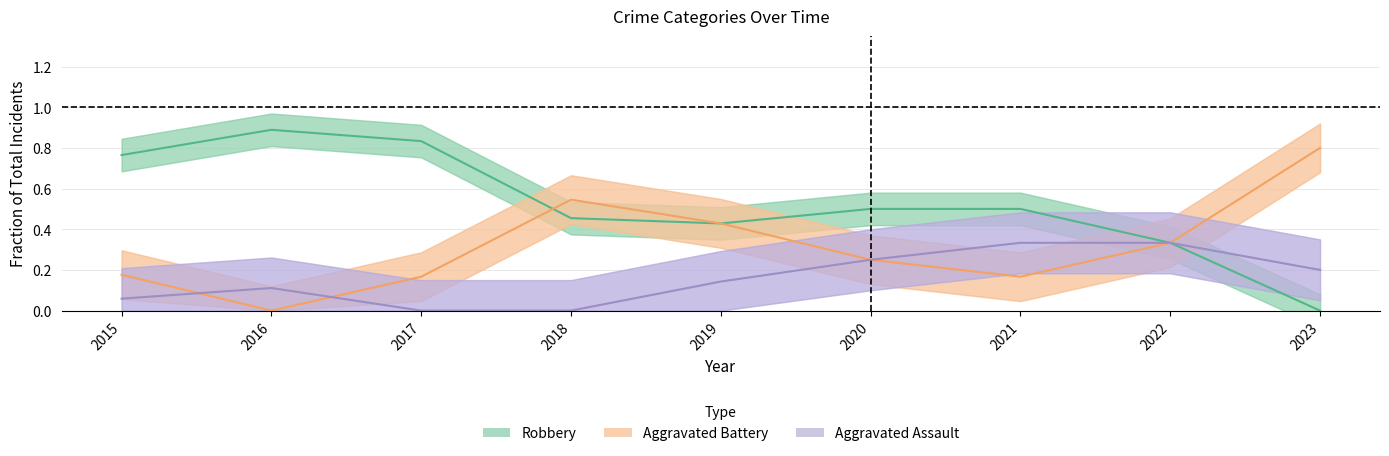

How many lines are shown in the chart?

3